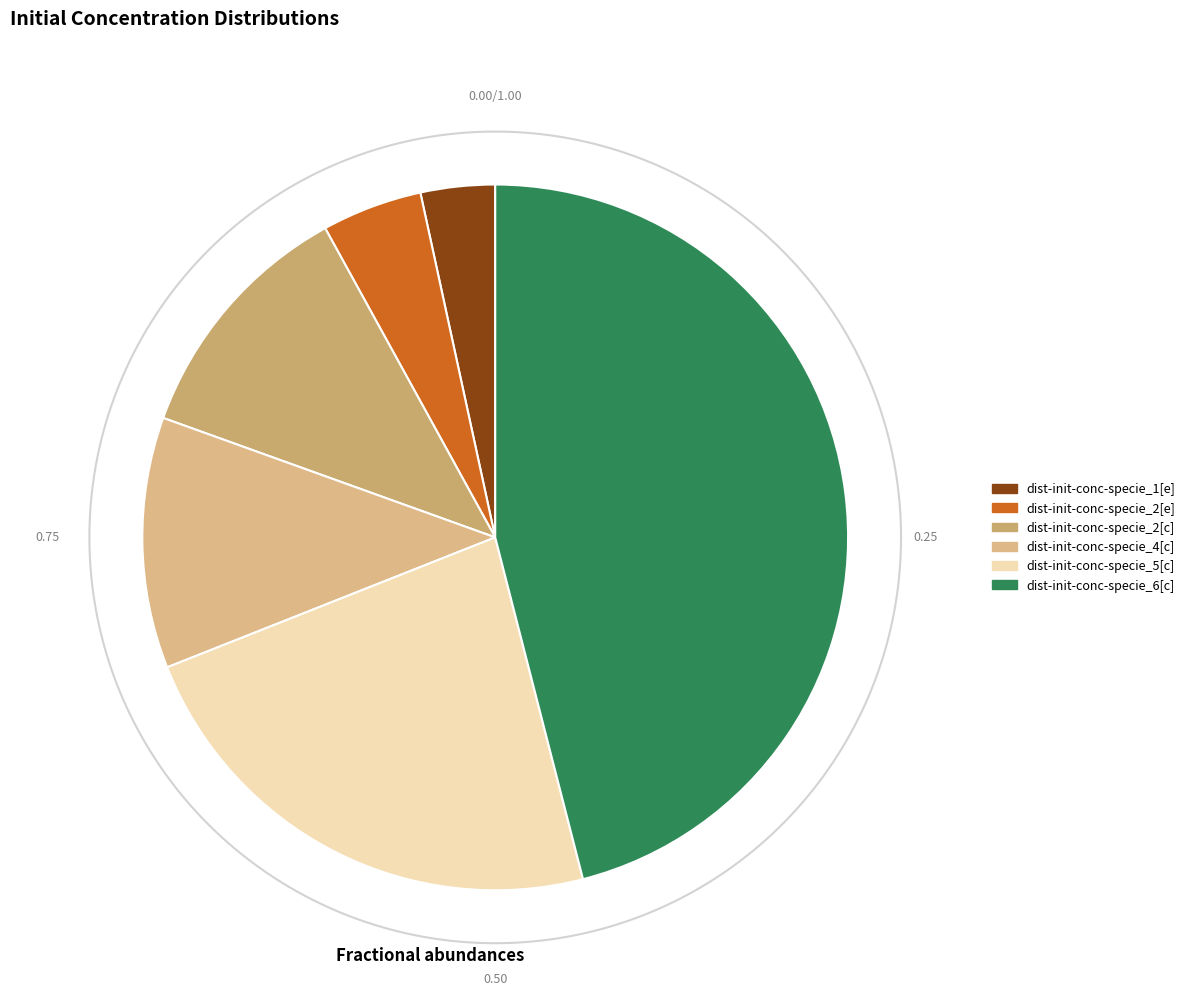

Do dist-init-conc-specie_4[c] and dist-init-conc-specie_1[e] together represent more than half of the pie?

No